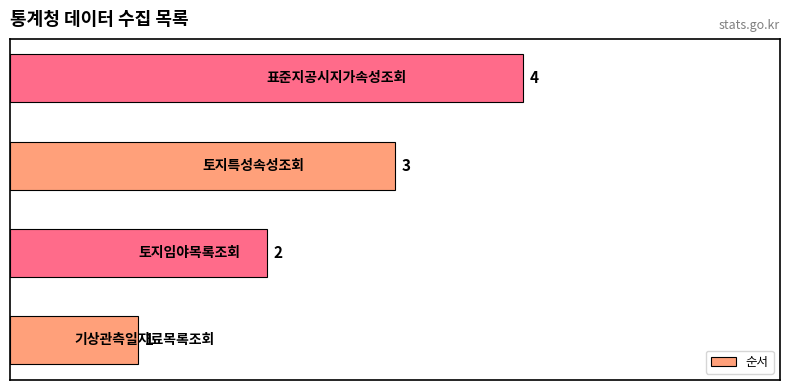

How many data points does each series have?

4